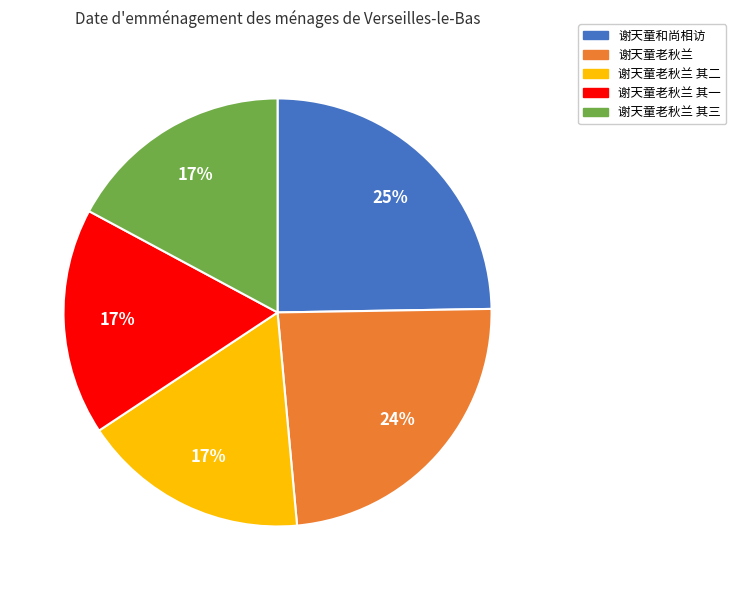

What percentage is the 谢天童老秋兰 其三 slice, to the nearest percent?

17%